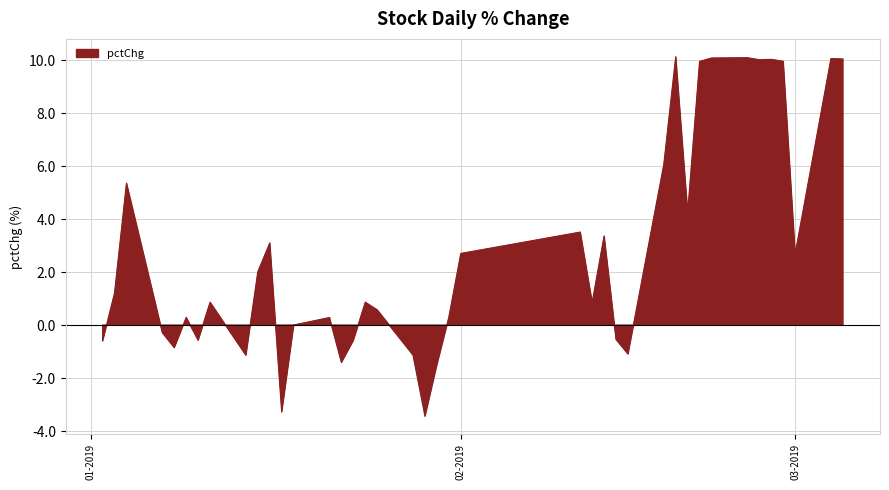

Rank the categories by value from highest to lowest.

2019-02-19, 2019-02-25, 2019-02-22, 2019-03-04, 2019-03-05, 2019-02-27, 2019-02-26, 2019-02-28, 2019-02-21, 2019-02-18, 2019-01-04, 2019-02-20, 2019-02-11, 2019-02-13, 2019-01-16, 2019-02-01, 2019-03-01, 2019-01-15, 2019-01-03, 2019-01-24, 2019-01-11, 2019-02-12, 2019-01-25, 2019-01-31, 2019-01-09, 2019-01-21, 2019-01-18, 2019-01-07, 2019-02-14, 2019-01-10, 2019-01-23, 2019-01-02, 2019-01-08, 2019-02-15, 2019-01-28, 2019-01-14, 2019-01-22, 2019-01-30, 2019-01-17, 2019-01-29